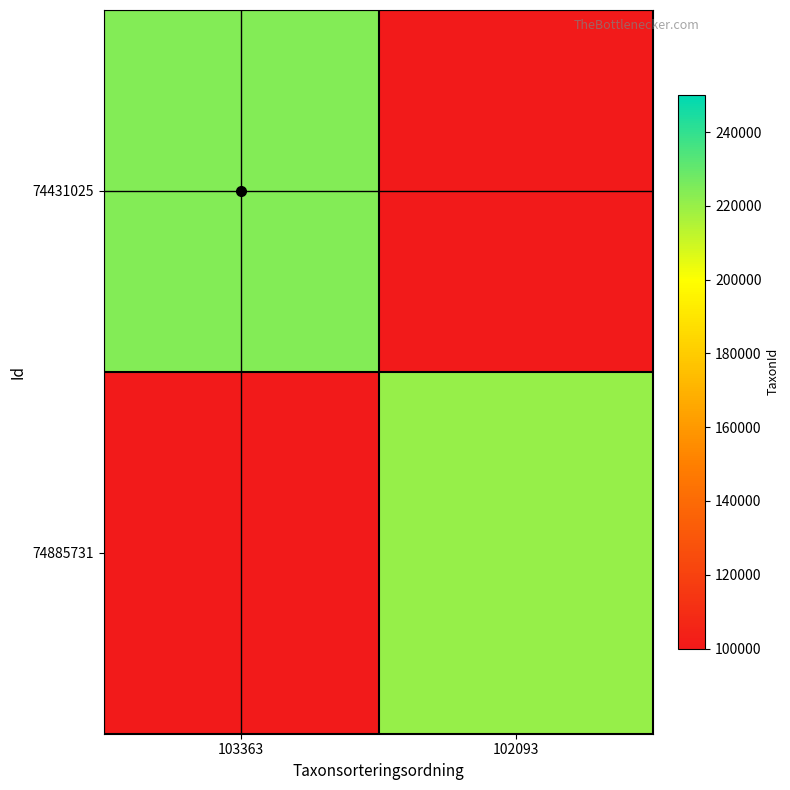

Count the number of categories in the chart.

2